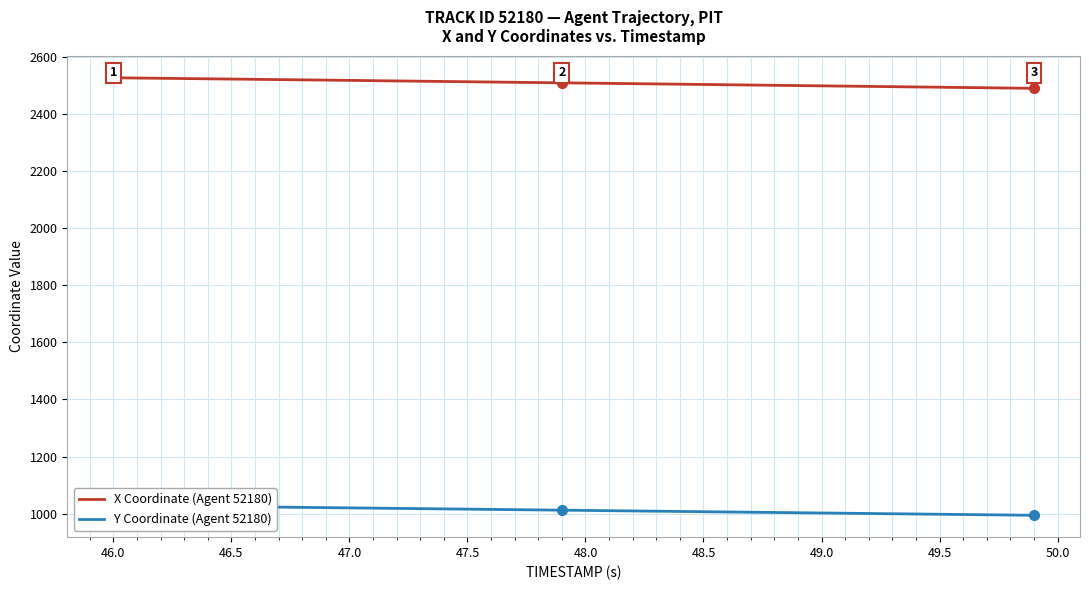

True or false: Y Coordinate (Agent 52180) has more than 0 points higher than both neighbors.

False